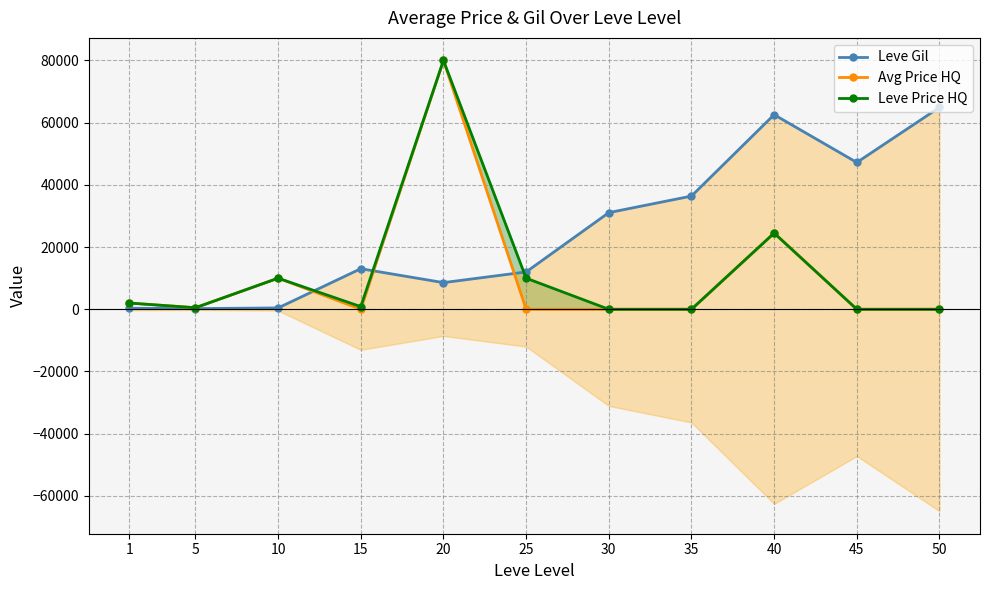

Between 20 and 10, which is larger?

20